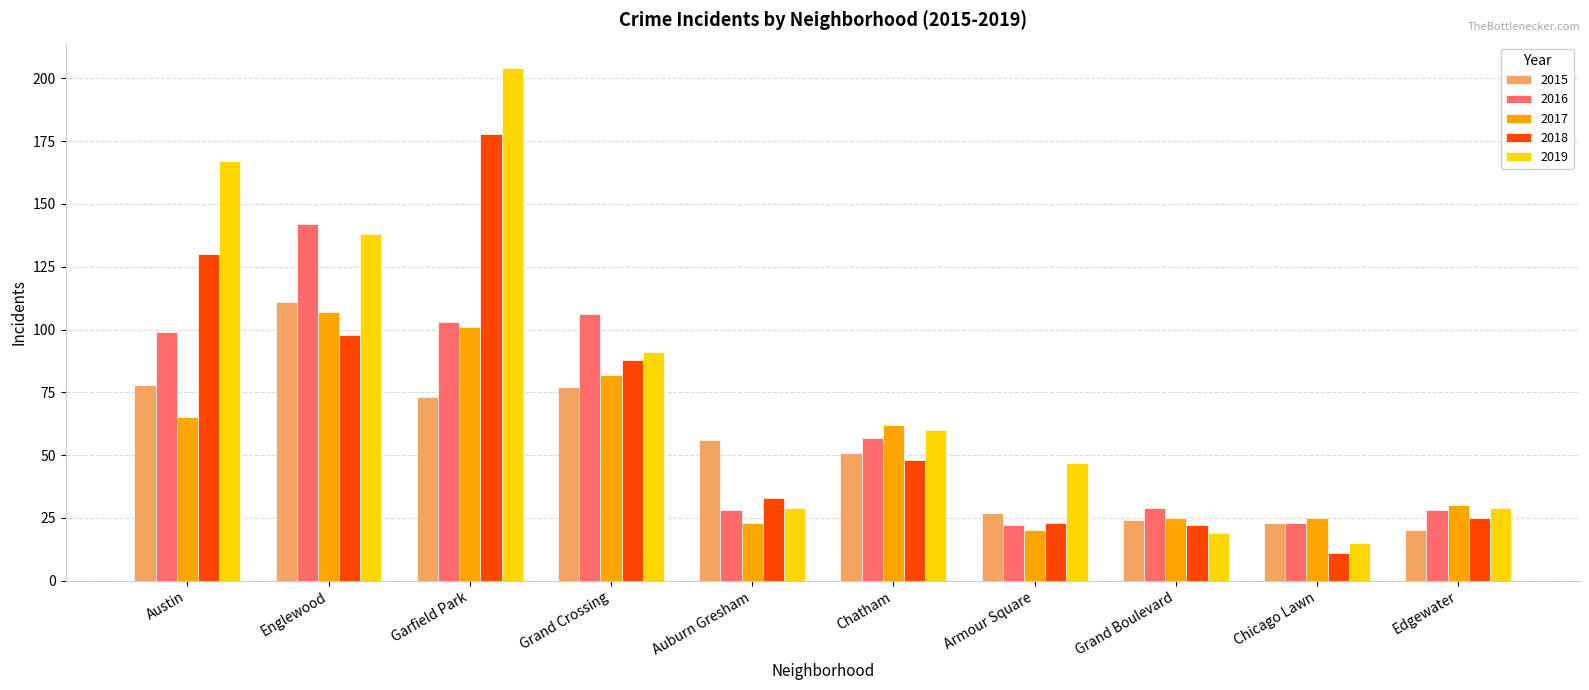

Between Garfield Park and Armour Square, which series saw the biggest shift?

2019